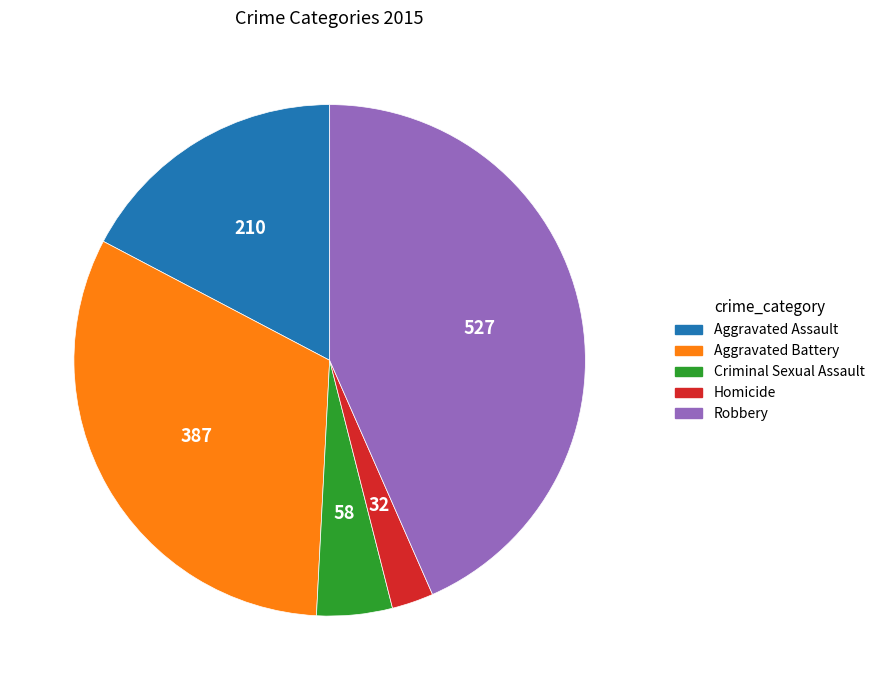

What is the smallest slice in the pie chart?

Homicide